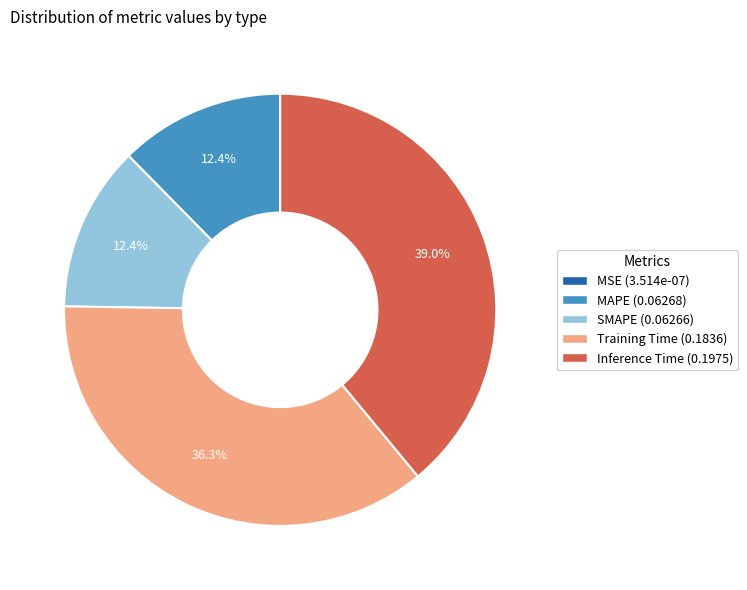

Does any single category account for the majority?

No